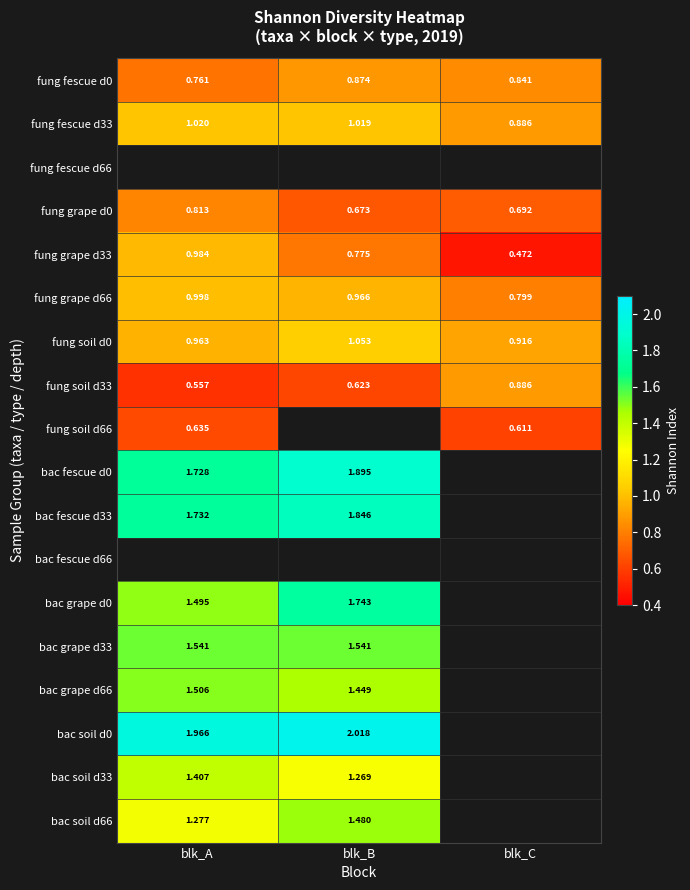

The bac fescue d0 series shows 1.9 at blk_B. True or false?

True